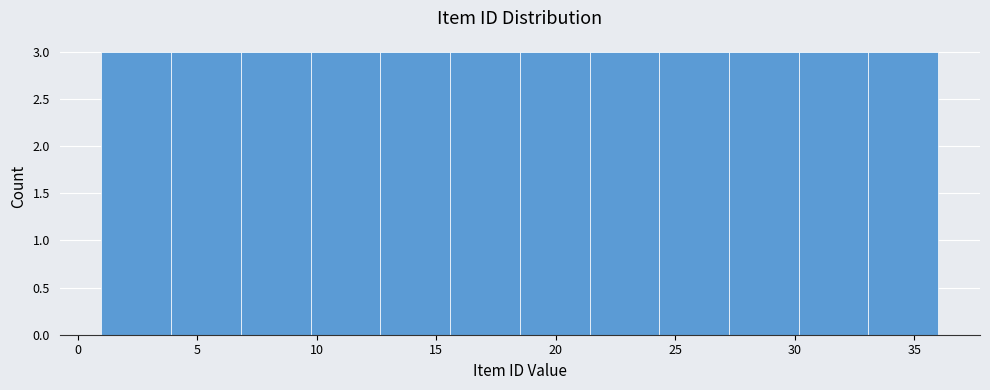

How tall is the bar that spans 21.5 to 24.5 on the x-axis? Neither the bar edges nor the heights are printed on the chart, so give them approximately, as read against the axes.

3